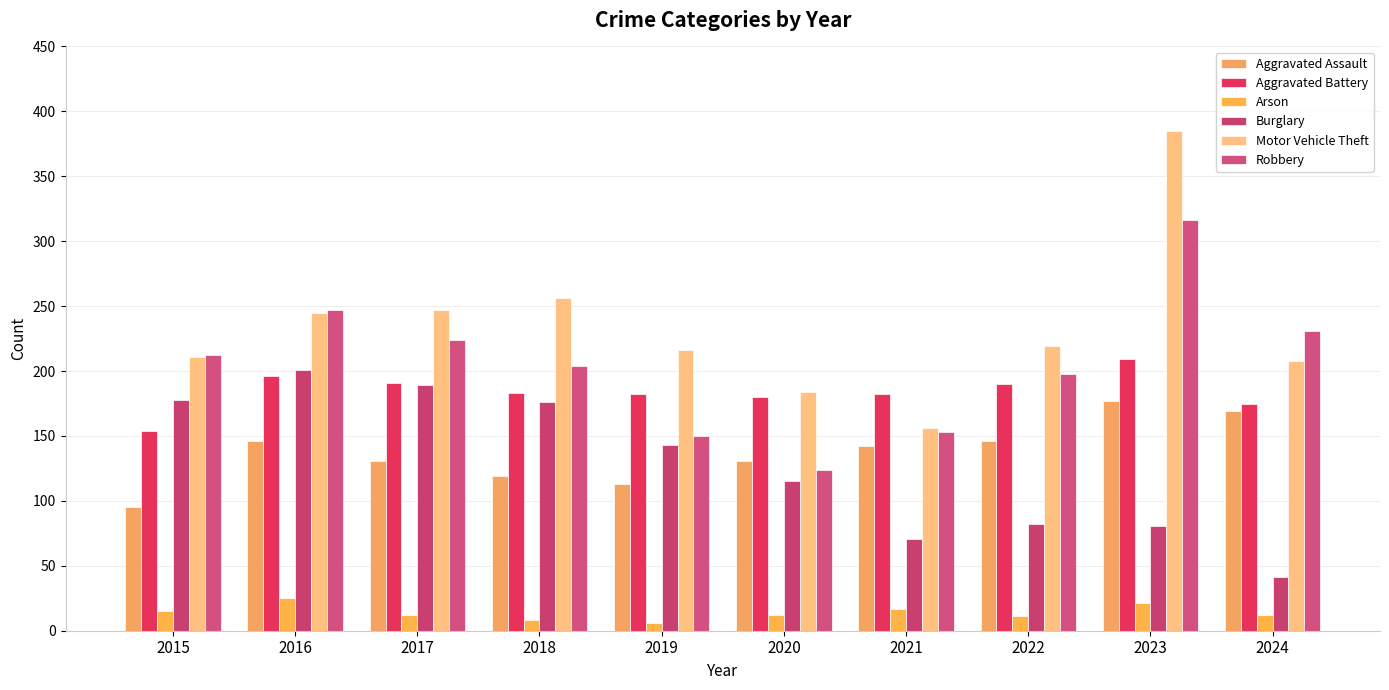

Read the Aggravated Battery value at 2018.

183